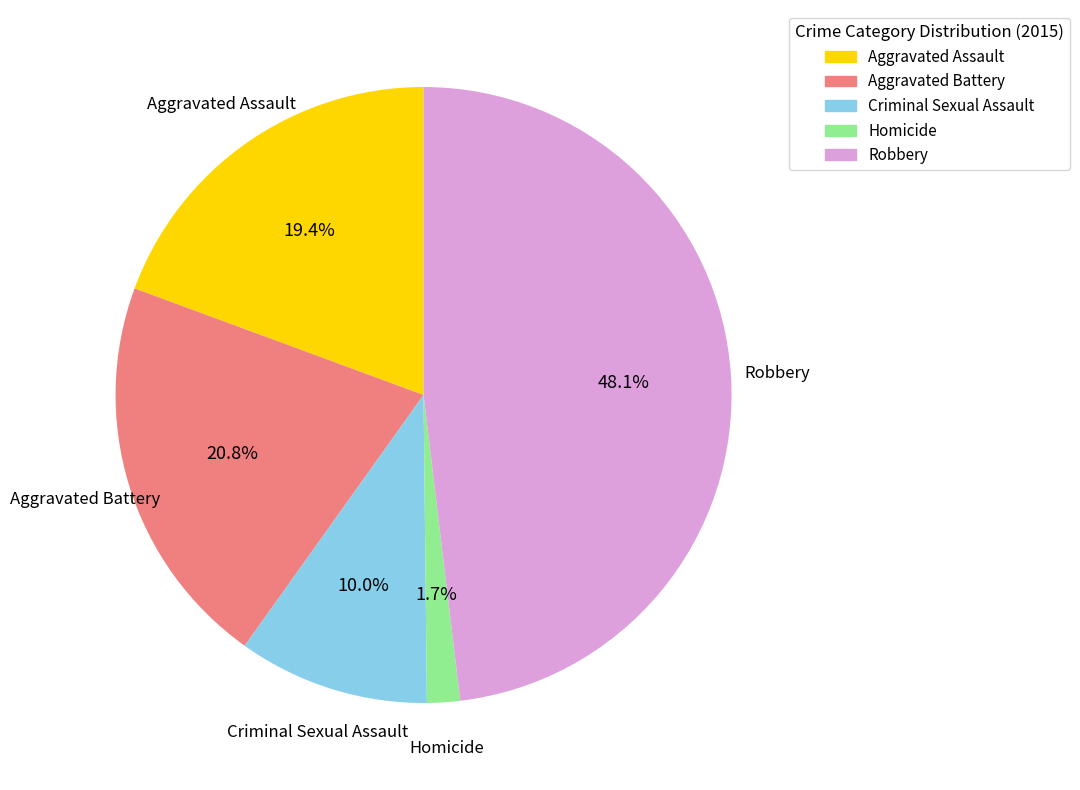

Rank the categories by value from lowest to highest.

Homicide, Criminal Sexual Assault, Aggravated Assault, Aggravated Battery, Robbery